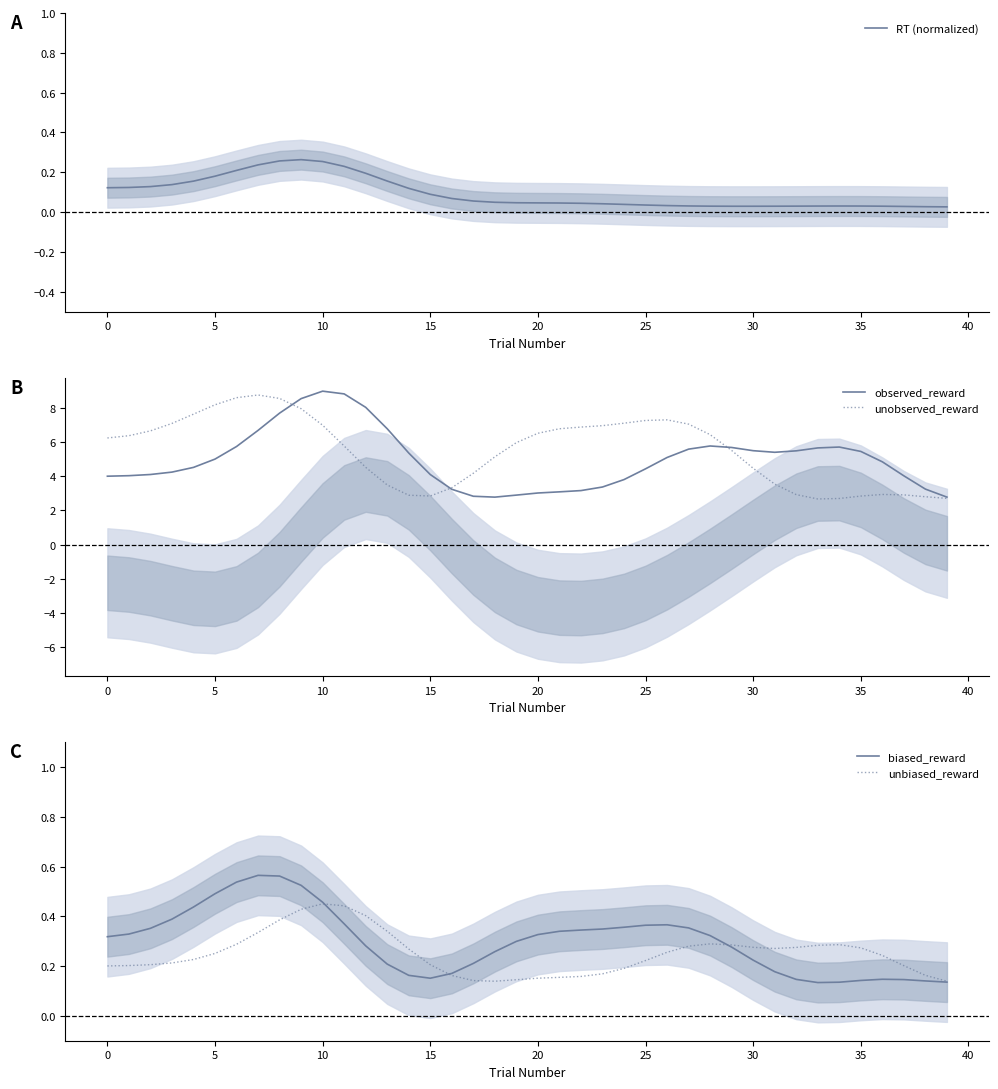

At which category does biased_reward reach its first local valley?

15